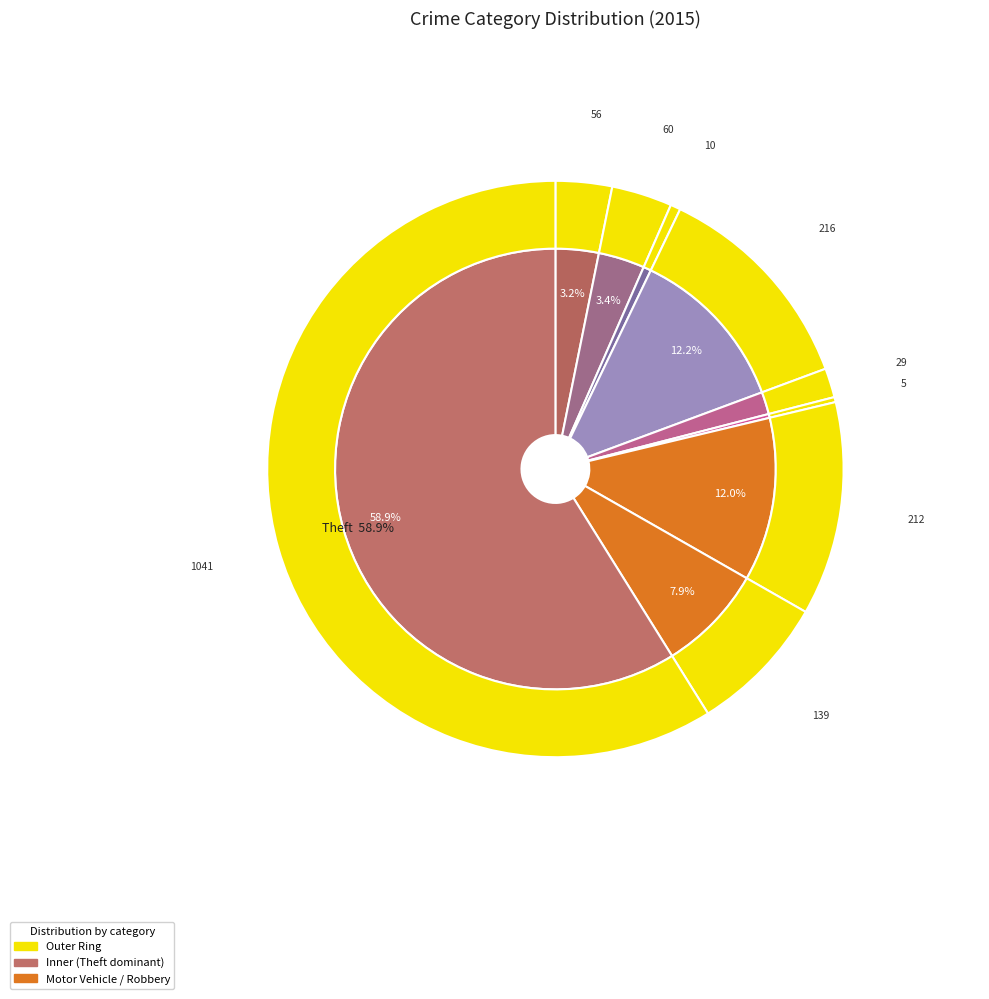

How many slices are in this pie chart?

9